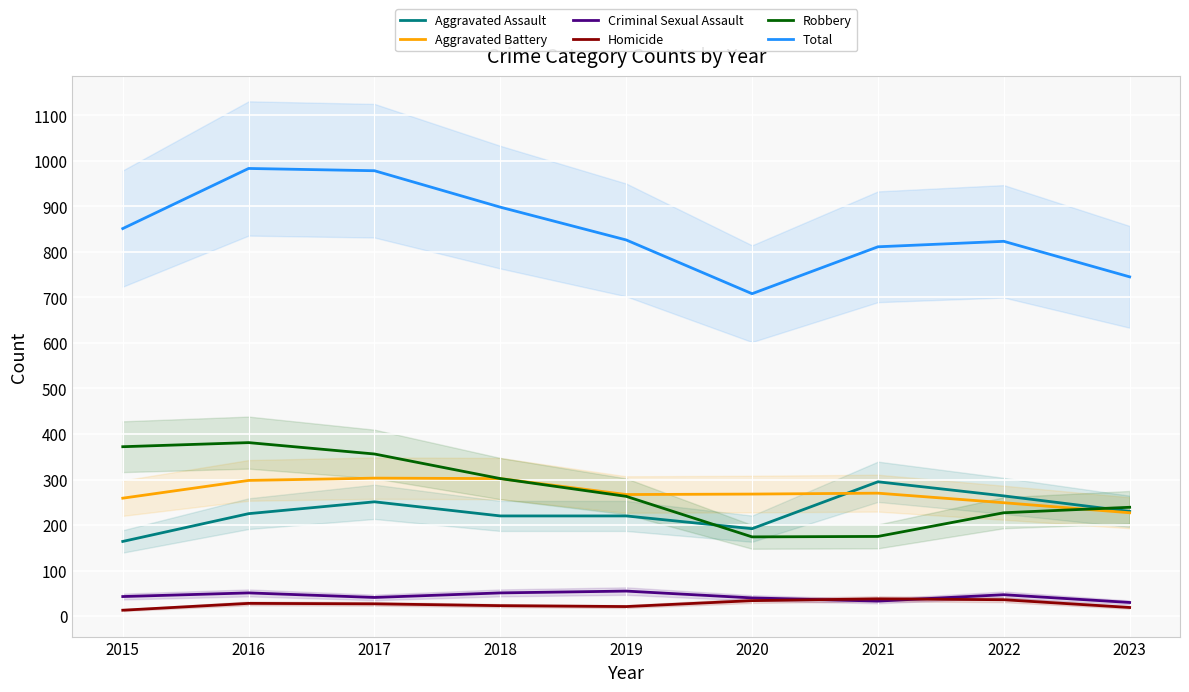

True or false: Total and Homicide cross at least once.

False